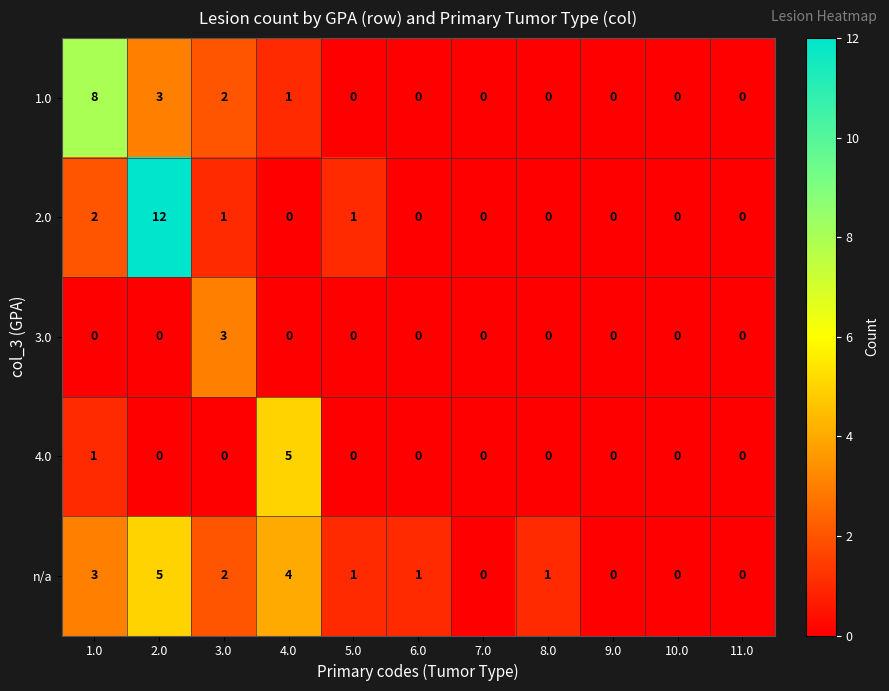

Which category has the highest value in the 3.0 series?

3.0